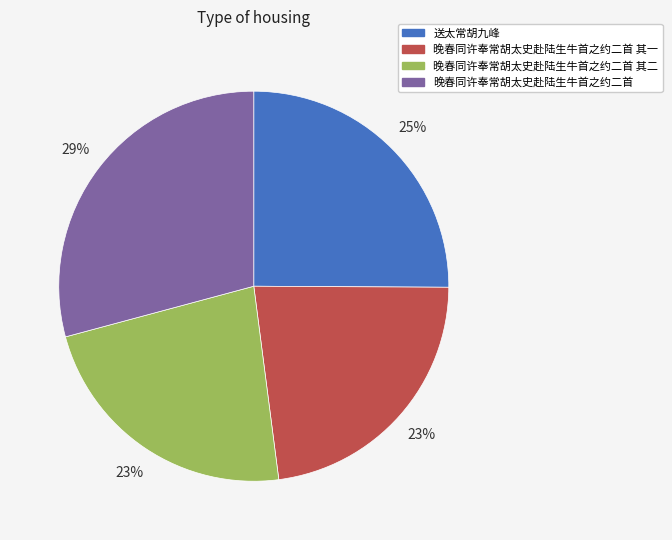

True or false: 晚春同许奉常胡太史赴陆生牛首之约二首 其二 accounts for 23% of the total.

True